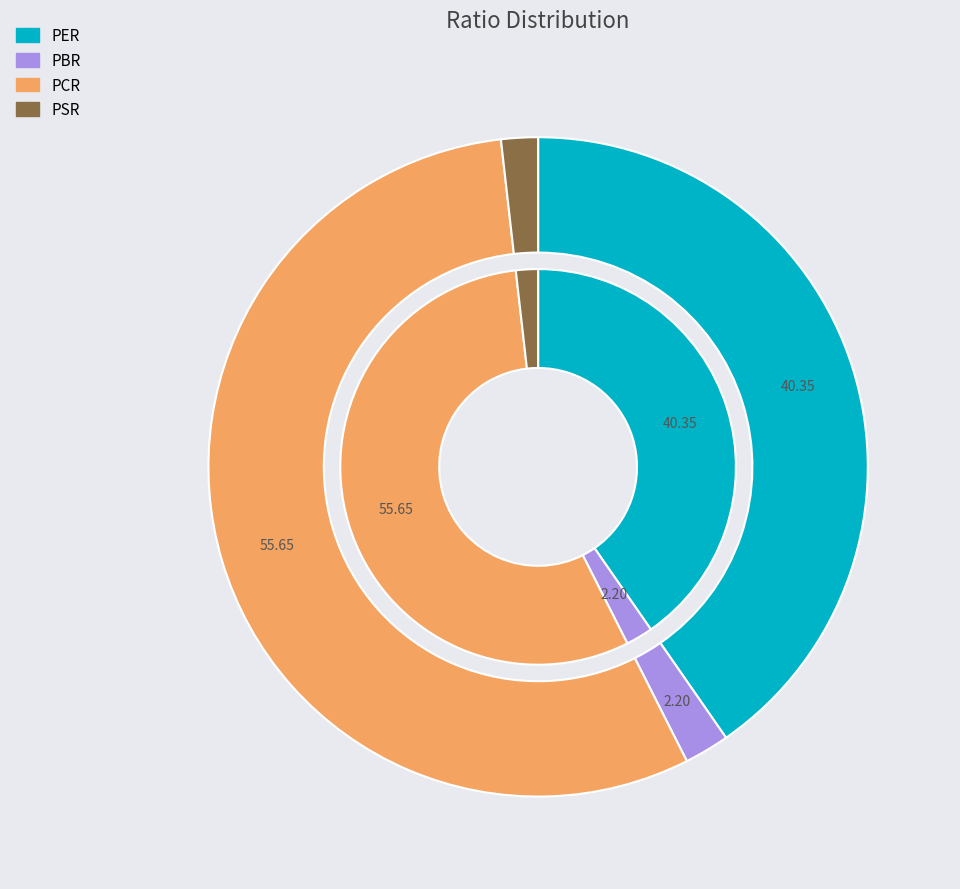

What percentage is the PBR slice, to the nearest percent?

2%